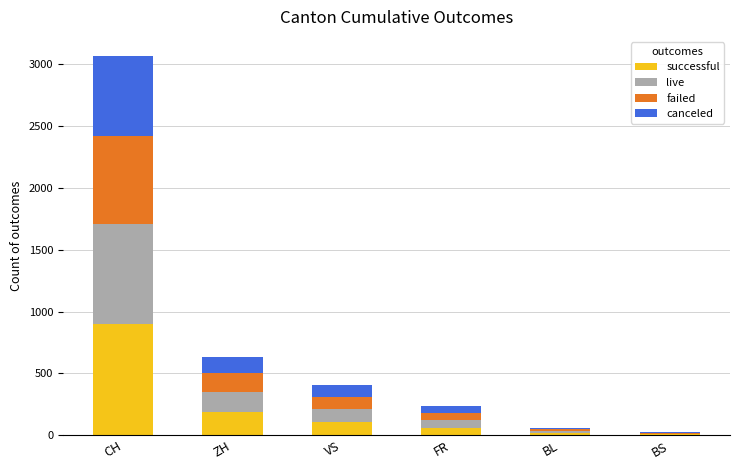

At which category is the sum across all series the highest?

CH